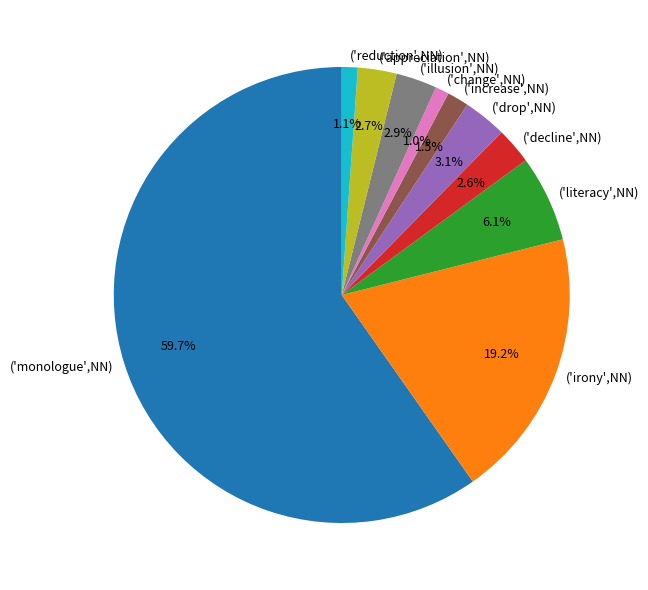

Between ('change',NN) and ('drop',NN), which is larger?

('drop',NN)